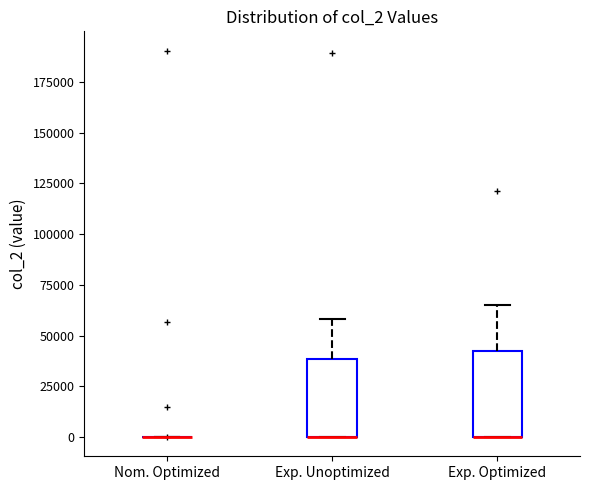

Reading left to right, transcribe this box plot: for each box, give where its median line is, the range the box spans, and where its two whiskers end, as read against the y-axis. The values are not printed on the chart, so give them approximately, as read against the axis.

Nom. Optimized: box collapsed to a line at 0, whiskers 0 to 0
Exp. Unoptimized: median 0 (drawn on the box's lower edge), box 0 to 40000, whiskers 0 to 60000
Exp. Optimized: median 0 (drawn on the box's lower edge), box 0 to 45000, whiskers 0 to 65000